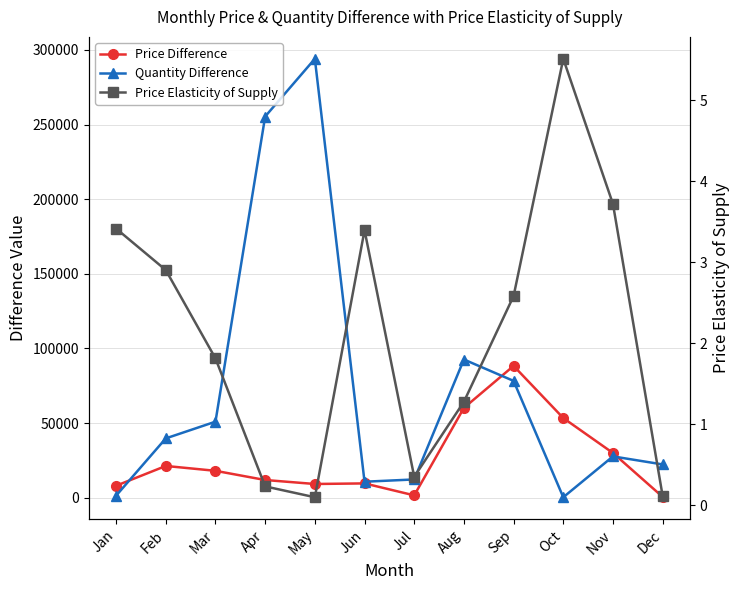

What are all the series names shown in the legend?

Price Difference, Quantity Difference, Price Elasticity of Supply